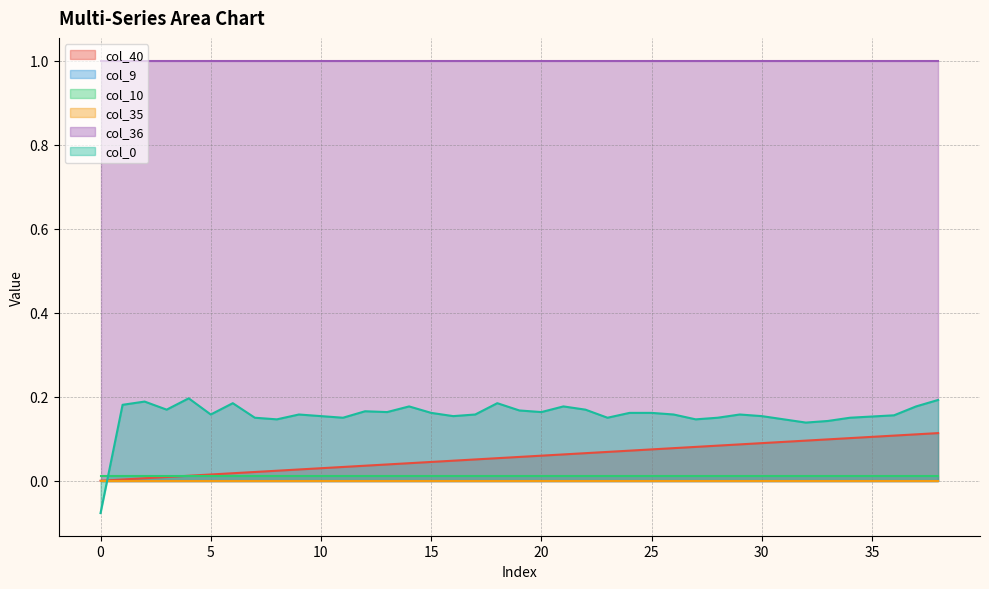

The value of col_40 at 13 is 0.0. True or false?

True